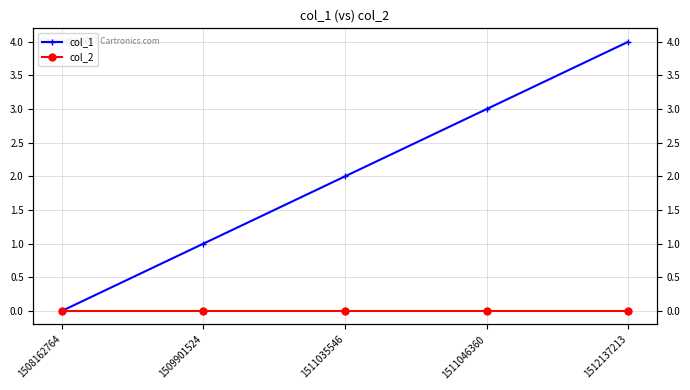

What is the difference between the highest and lowest values at 1509901524?

1